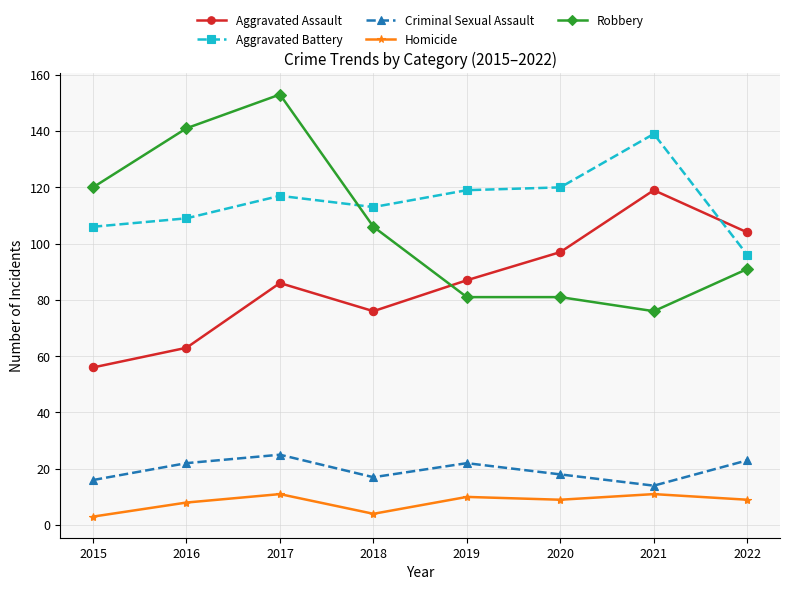

What is the minimum value for Robbery?

76